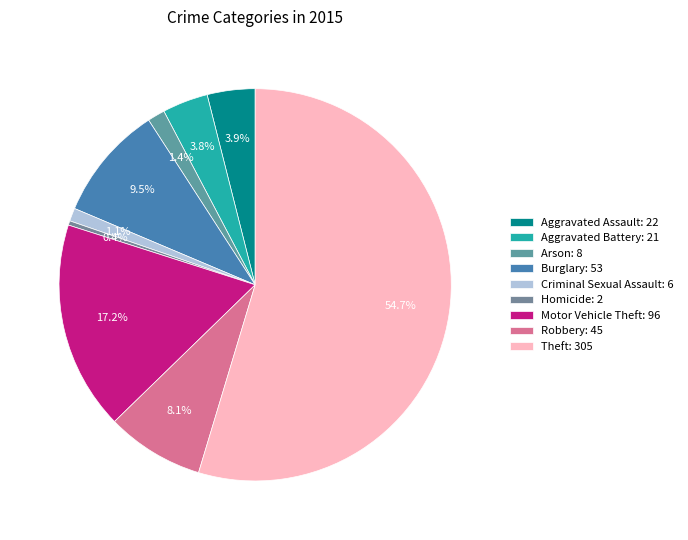

Which has a higher value, Criminal Sexual Assault or Theft?

Theft